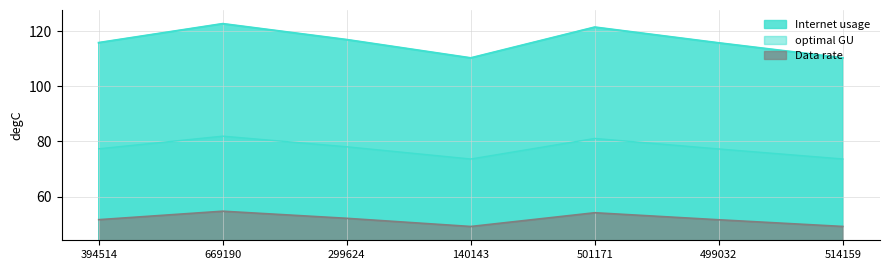

Which category has the lowest value in the optimal GU series?

140143